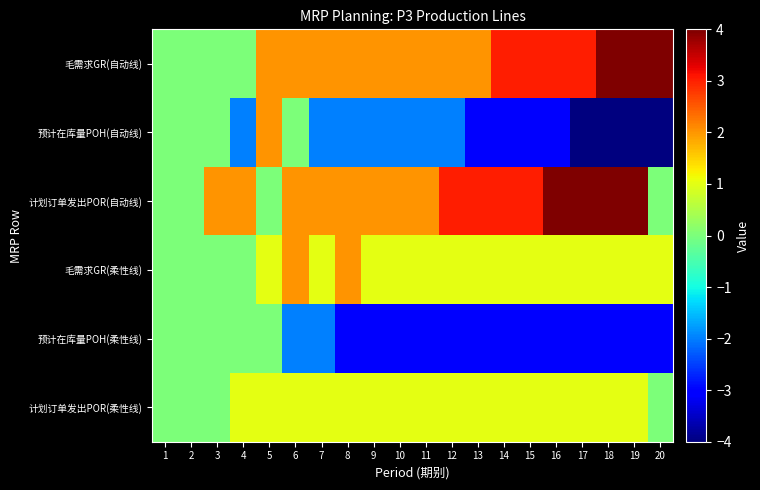

List the series in order of their peak value, highest first.

毛需求GR(自动线), 计划订单发出POR(自动线), 预计在库量POH(自动线), 毛需求GR(柔性线), 计划订单发出POR(柔性线), 预计在库量POH(柔性线)